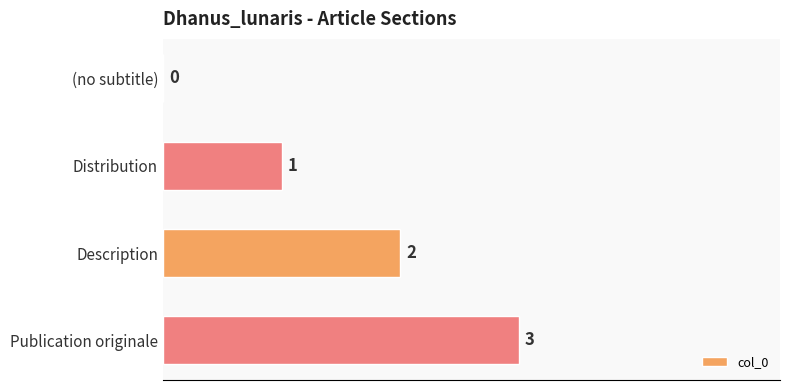

What is the greatest value displayed?

3